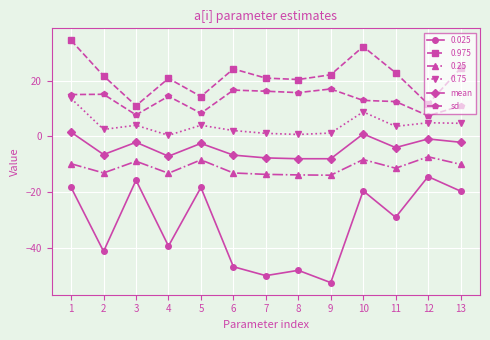

What is the average value of the mean series?

-4.1